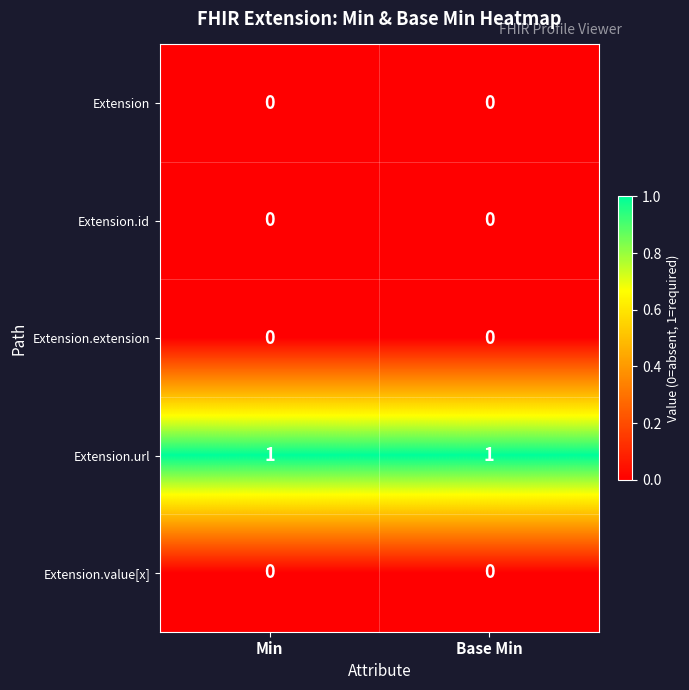

What is the greatest value displayed?

1